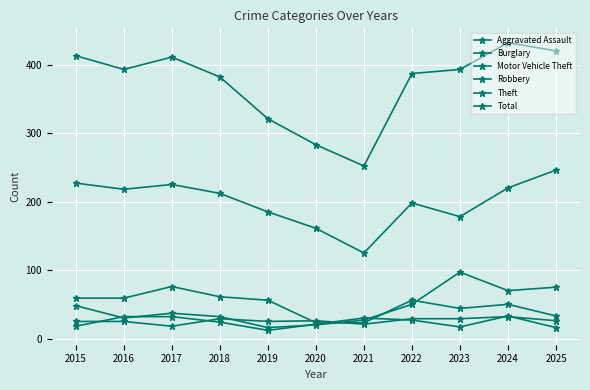

Which series has the largest total across all categories?

Total